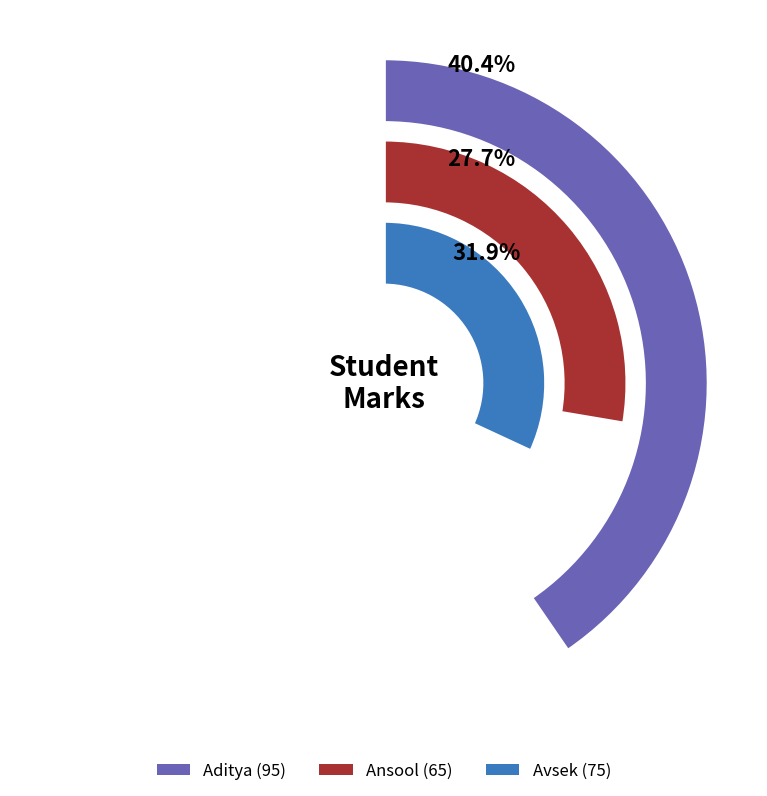

True or false: Avsek accounts for 32% of the total.

True